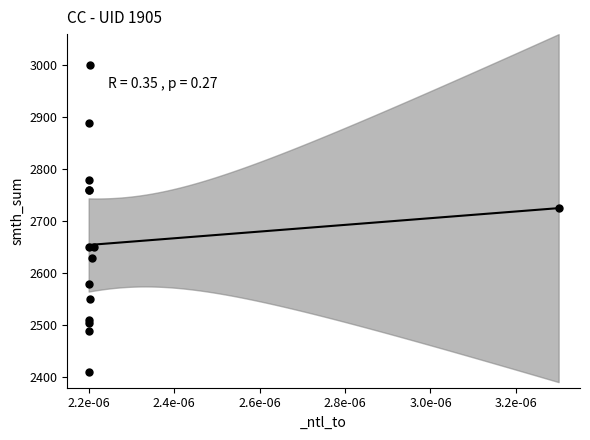

What Y value in the scatter plot is closest to 2705?

2725